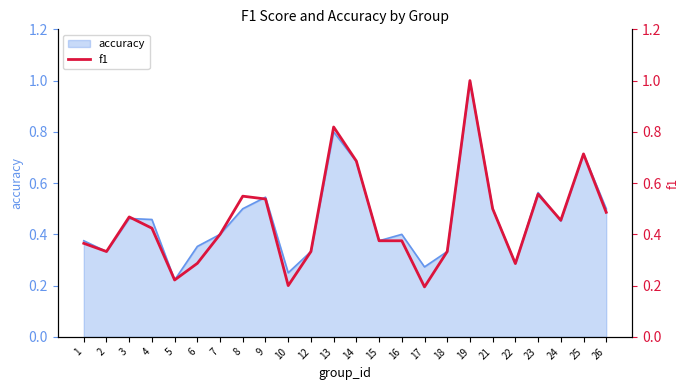

What is the minimum value shown in the chart?

0.2